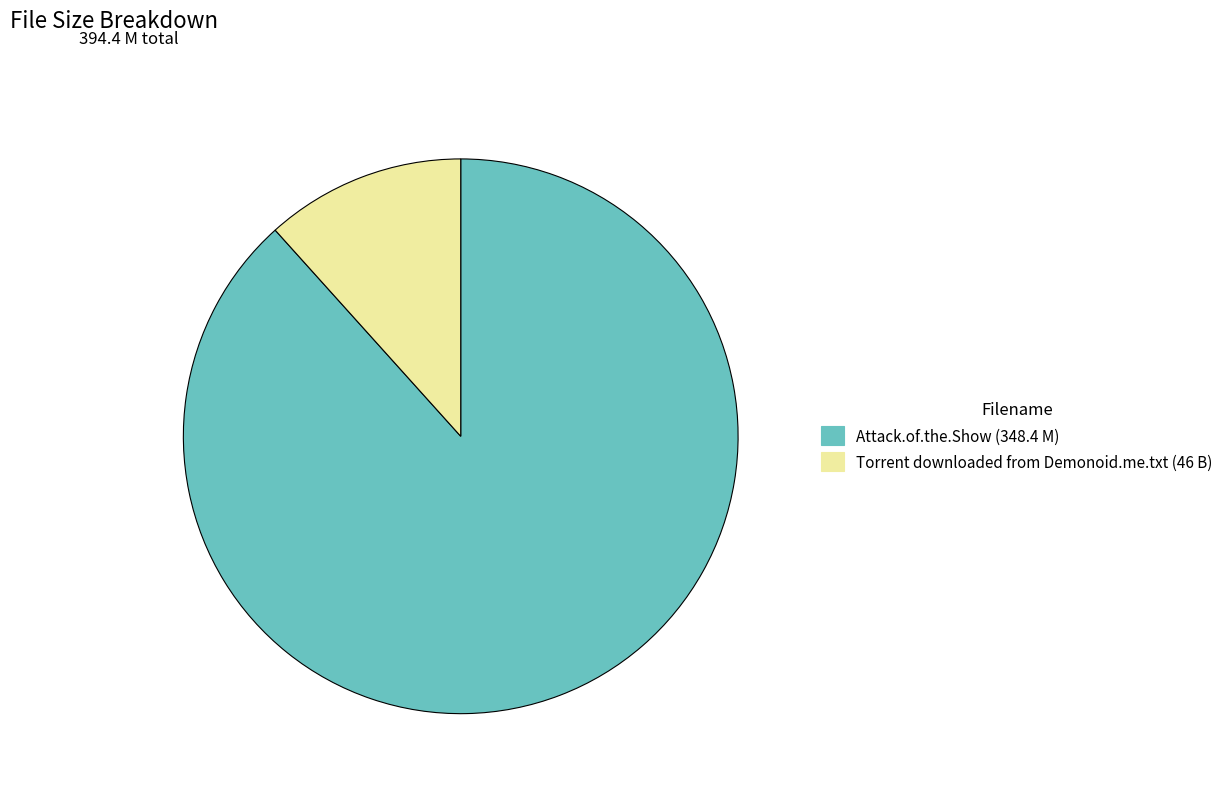

Is there any slice that represents more than half of the pie?

Yes